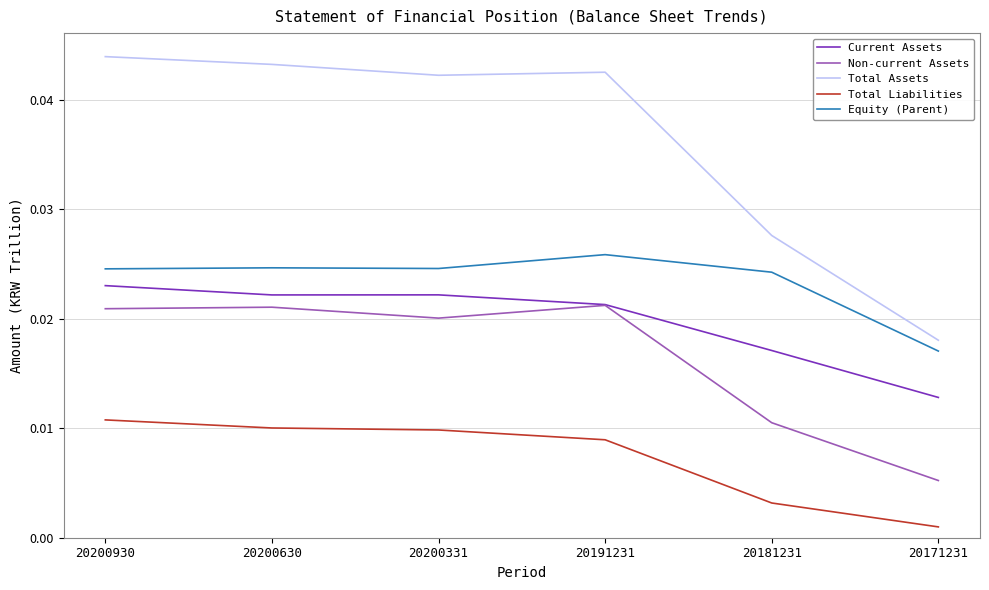

Which series changed the most between 20200630 and 20181231?

Total Assets